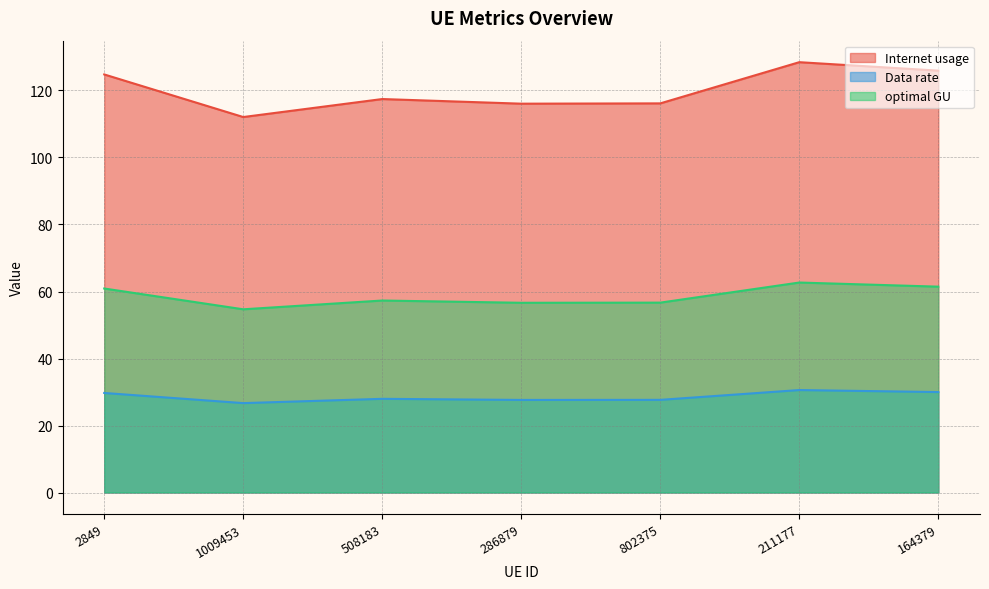

Which series has the widest spread of values?

Internet usage